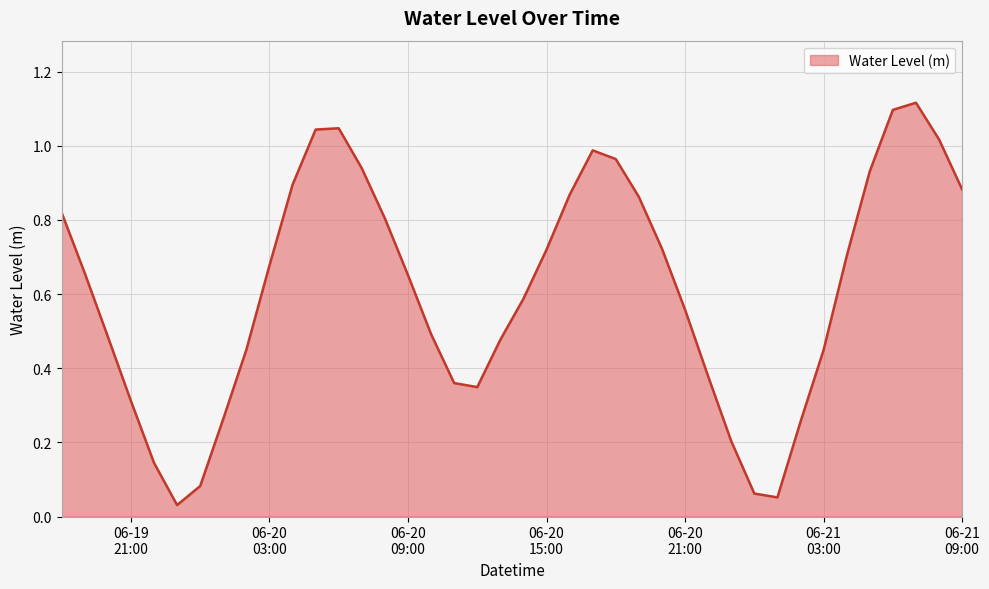

What is the label of the 28th point from the right?

2025-06-20 06:00:00